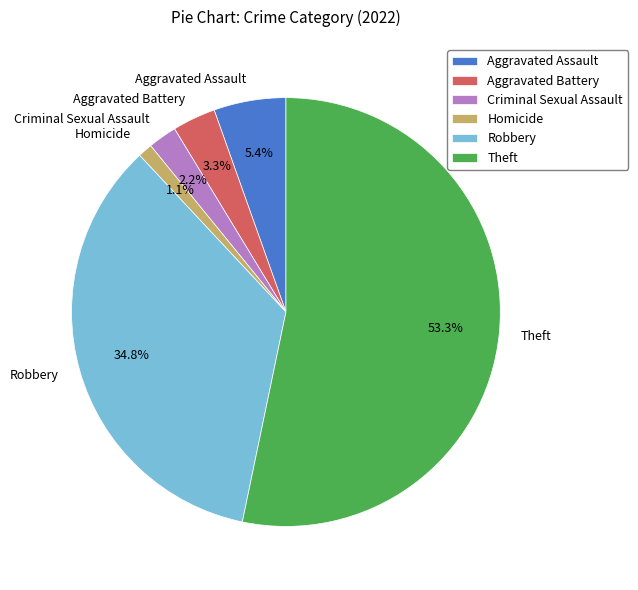

Between Homicide and Theft, which is larger?

Theft